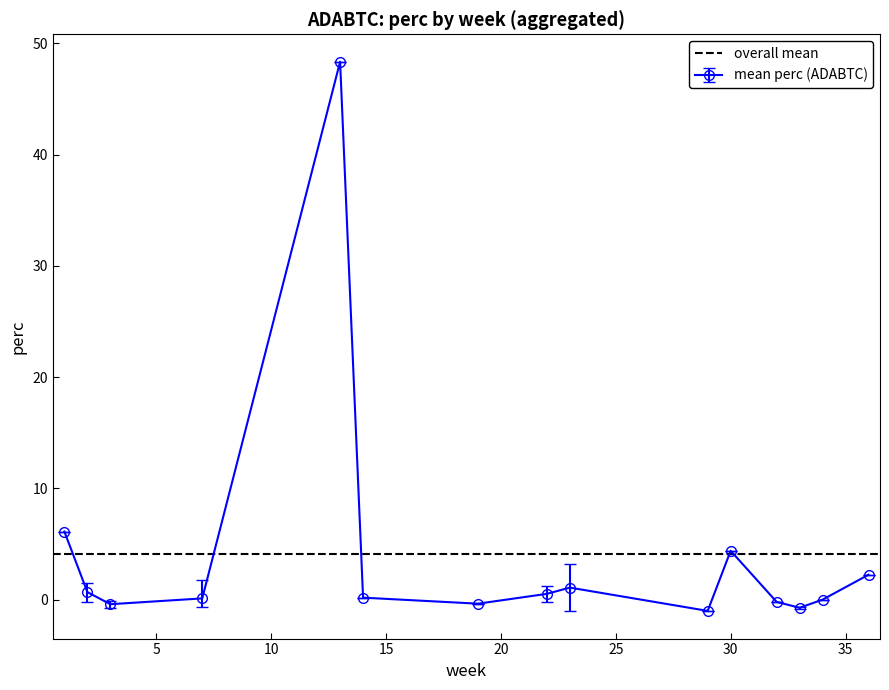

What is the value of the mean perc (ADABTC) point at the 5th from the left?

48.4